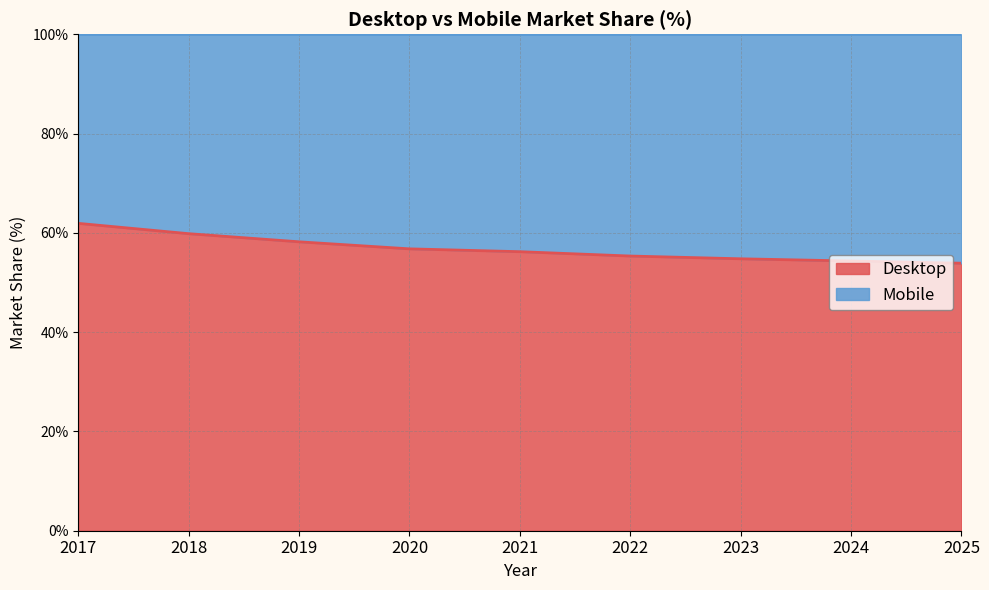

Reading left to right, list all the values displayed in this chart.

61.9	59.8	58.2	56.8	56.2	55.3	54.8	54.3	53.9